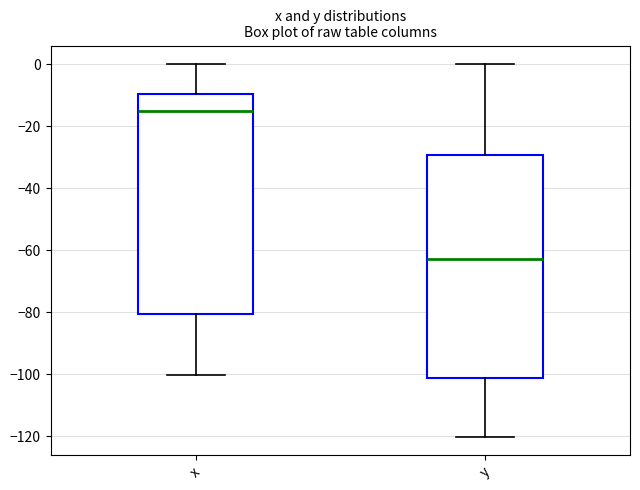

Reading left to right, read every box against the y-axis: the position of its median line, the range the box covers, and the ends of its whiskers. The values are not printed on the chart, so give them approximately, as read against the axis.

x: median -16, box -80 to -10, whiskers -100 to 0
y: median -62, box -102 to -30, whiskers -120 to 0